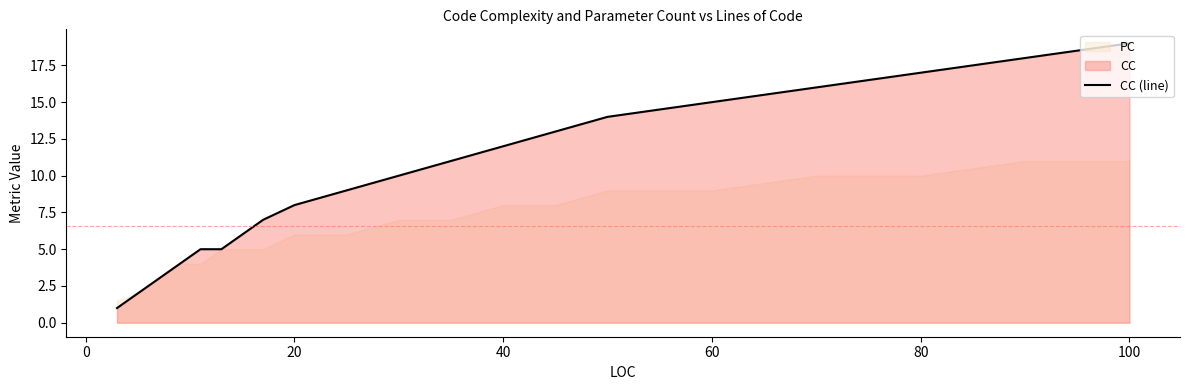

Which category has the highest value in the CC (line) series?

100